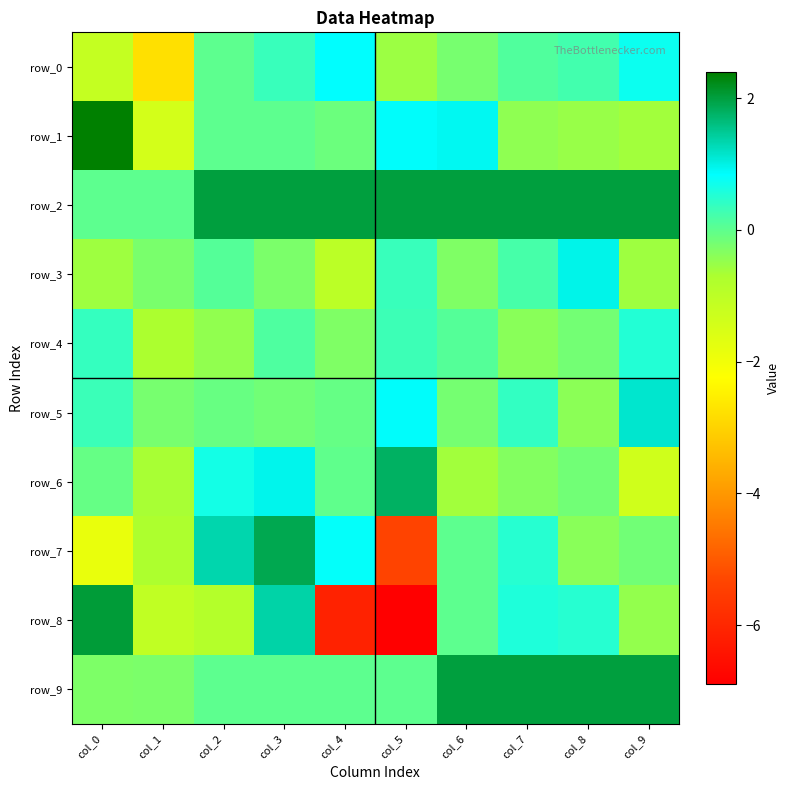

Is it true that row_8 equals 2.0 at col_0?

True